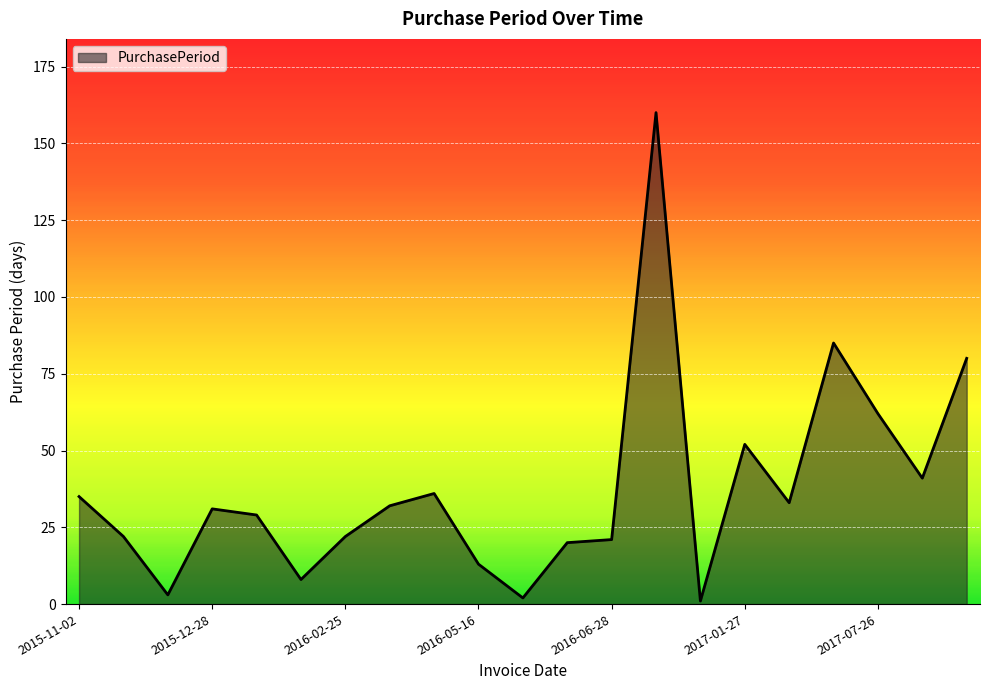

What is the greatest value displayed?

160